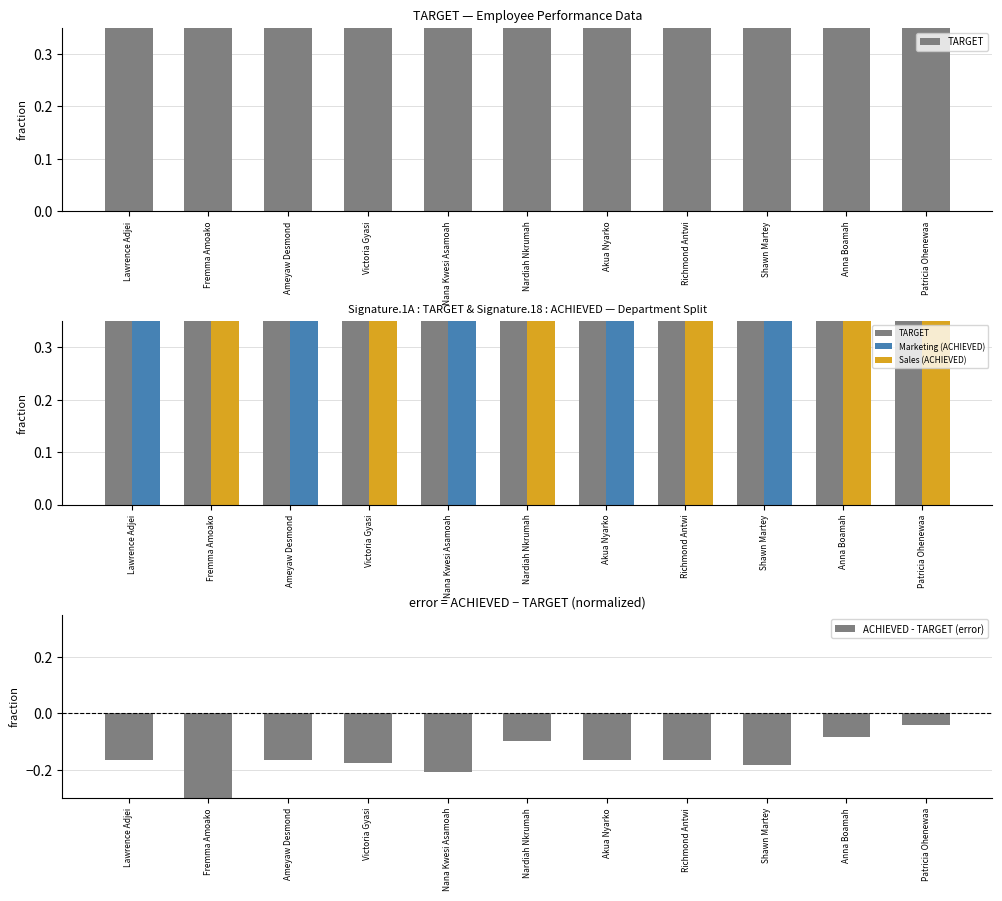

What is the value of the ACHIEVED - TARGET (error) bar at the 7th from the left?

-0.2